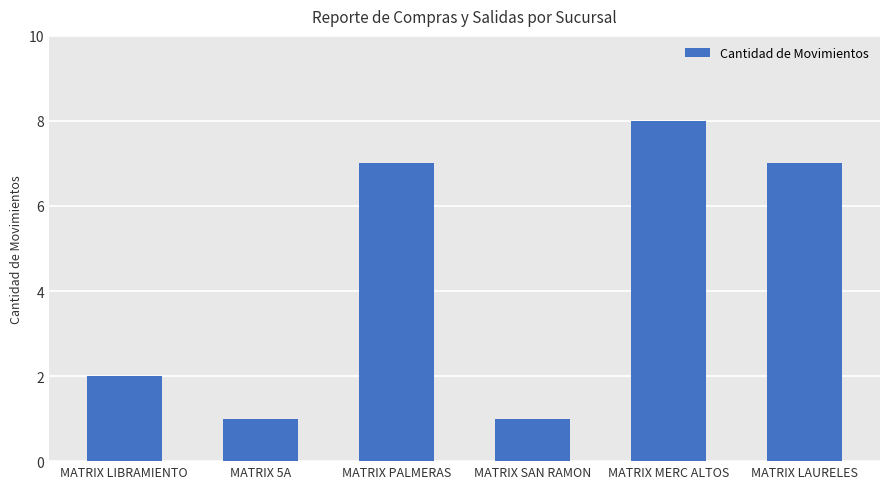

Does the chart contain stacked bars?

No